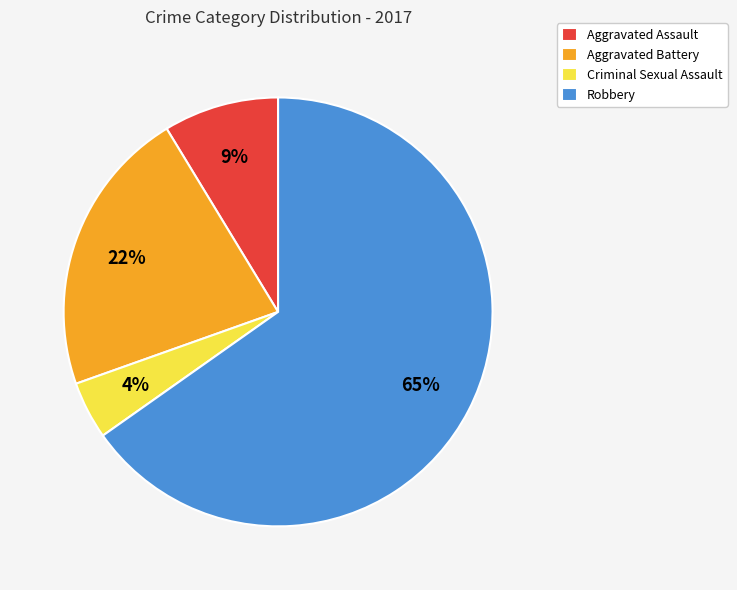

To the nearest percent, what is the combined percentage of Aggravated Assault and Criminal Sexual Assault?

13%